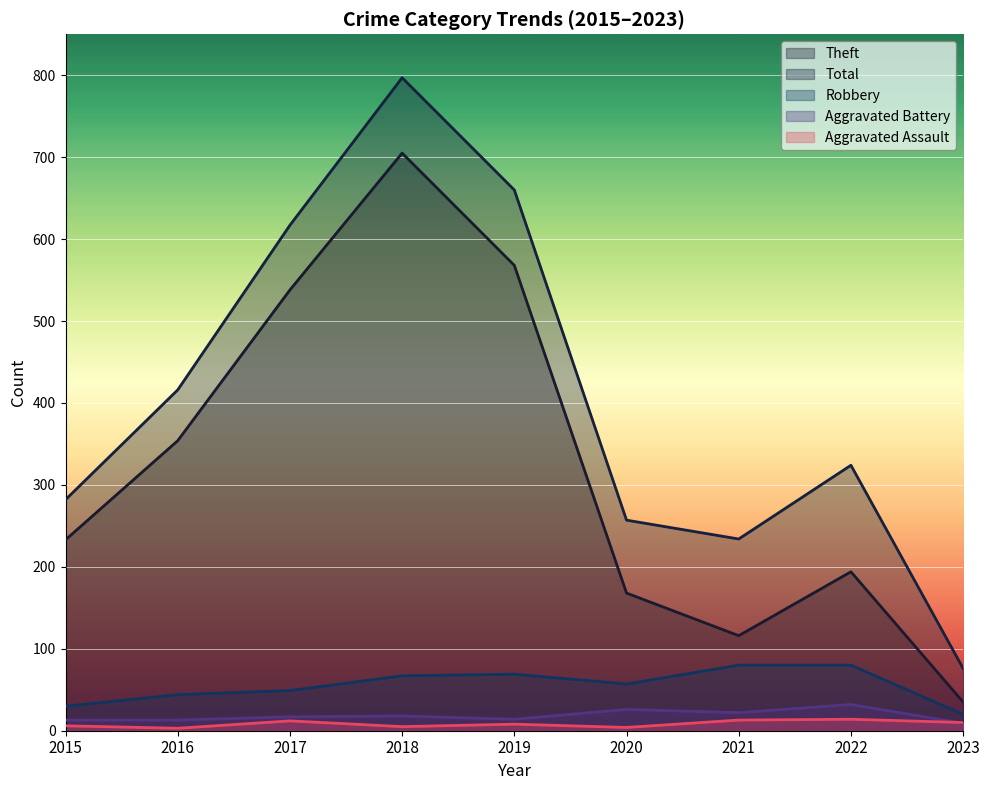

At which label does Aggravated Battery reach its minimum?

2023